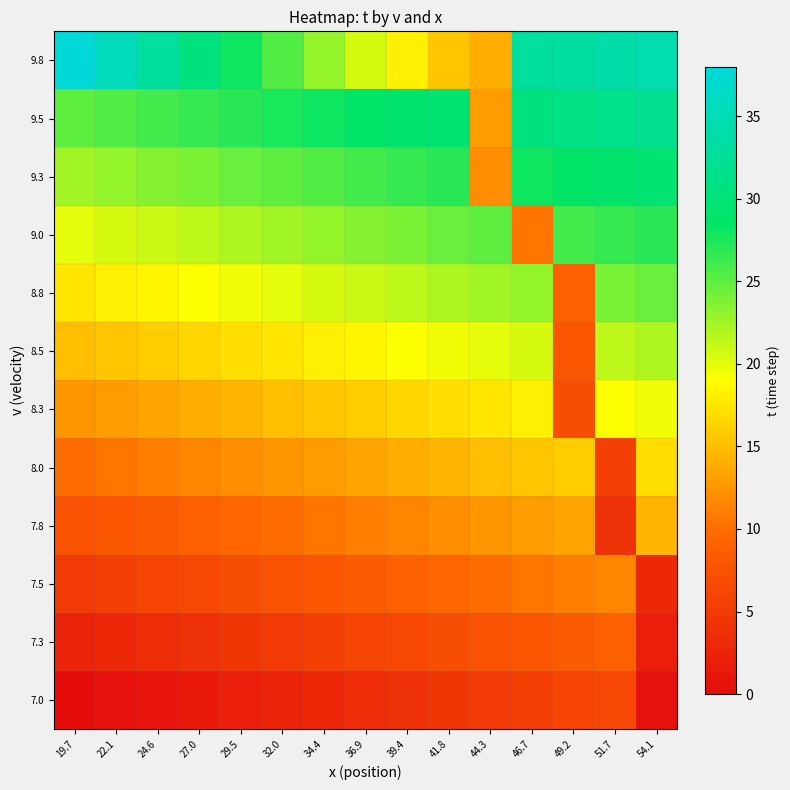

Reading left to right, what are all the values shown in this chart?

7.0: 19.7=0.0	22.1=0.5	24.6=1.0	27.0=1.5	29.5=2.0	32.0=2.5	34.4=3.0	36.9=3.5	39.4=4.0	41.8=4.5	44.3=5.0	46.7=5.5	49.2=6.0	51.7=6.5	54.1=0.5
7.3: 19.7=2.5	22.1=3.0	24.6=3.5	27.0=4.0	29.5=4.5	32.0=5.0	34.4=5.5	36.9=6.0	39.4=6.5	41.8=7.0	44.3=7.5	46.7=8.0	49.2=8.5	51.7=9.0	54.1=2.0
7.5: 19.7=5.0	22.1=5.5	24.6=6.0	27.0=6.5	29.5=7.0	32.0=7.5	34.4=8.0	36.9=8.5	39.4=9.0	41.8=9.5	44.3=10.0	46.7=10.5	49.2=11.0	51.7=11.5	54.1=3.0
7.8: 19.7=7.5	22.1=8.0	24.6=8.5	27.0=9.0	29.5=9.5	32.0=10.0	34.4=10.5	36.9=11.0	39.4=11.5	41.8=12.0	44.3=12.5	46.7=13.0	49.2=13.5	51.7=4.0	54.1=14.5
8.0: 19.7=10.0	22.1=10.5	24.6=11.0	27.0=11.5	29.5=12.0	32.0=12.5	34.4=13.0	36.9=13.5	39.4=14.0	41.8=14.5	44.3=15.0	46.7=15.5	49.2=16.0	51.7=5.5	54.1=17.0
8.3: 19.7=12.5	22.1=13.0	24.6=13.5	27.0=14.0	29.5=14.5	32.0=15.0	34.4=15.5	36.9=16.0	39.4=16.5	41.8=17.0	44.3=17.5	46.7=18.0	49.2=7.0	51.7=19.0	54.1=19.5
8.5: 19.7=15.0	22.1=15.5	24.6=16.0	27.0=16.5	29.5=17.0	32.0=17.5	34.4=18.0	36.9=18.5	39.4=19.0	41.8=19.5	44.3=20.0	46.7=20.5	49.2=8.0	51.7=21.5	54.1=22.0
8.8: 19.7=17.5	22.1=18.0	24.6=18.5	27.0=19.0	29.5=19.5	32.0=20.0	34.4=20.5	36.9=21.0	39.4=21.5	41.8=22.0	44.3=22.5	46.7=23.0	49.2=9.0	51.7=24.0	54.1=24.5
9.0: 19.7=20.0	22.1=20.5	24.6=21.0	27.0=21.5	29.5=22.0	32.0=22.5	34.4=23.0	36.9=23.5	39.4=24.0	41.8=24.5	44.3=25.0	46.7=10.5	49.2=26.0	51.7=26.5	54.1=27.0
9.3: 19.7=22.5	22.1=23.0	24.6=23.5	27.0=24.0	29.5=24.5	32.0=25.0	34.4=25.5	36.9=26.0	39.4=26.5	41.8=27.0	44.3=12.0	46.7=28.0	49.2=28.5	51.7=29.0	54.1=29.5
9.5: 19.7=25.0	22.1=25.5	24.6=26.0	27.0=26.5	29.5=27.0	32.0=27.5	34.4=28.0	36.9=28.5	39.4=29.0	41.8=29.5	44.3=13.0	46.7=30.5	49.2=31.0	51.7=31.5	54.1=32.0
9.8: 19.7=38.0	22.1=35.5	24.6=33.0	27.0=30.5	29.5=28.0	32.0=25.5	34.4=23.0	36.9=20.5	39.4=18.0	41.8=15.5	44.3=14.0	46.7=33.0	49.2=33.5	51.7=34.0	54.1=34.5